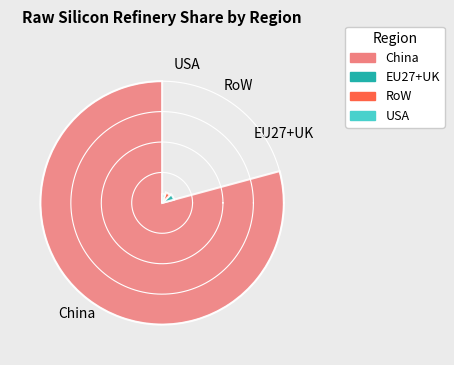

Is it true that China is 79% of the pie?

True